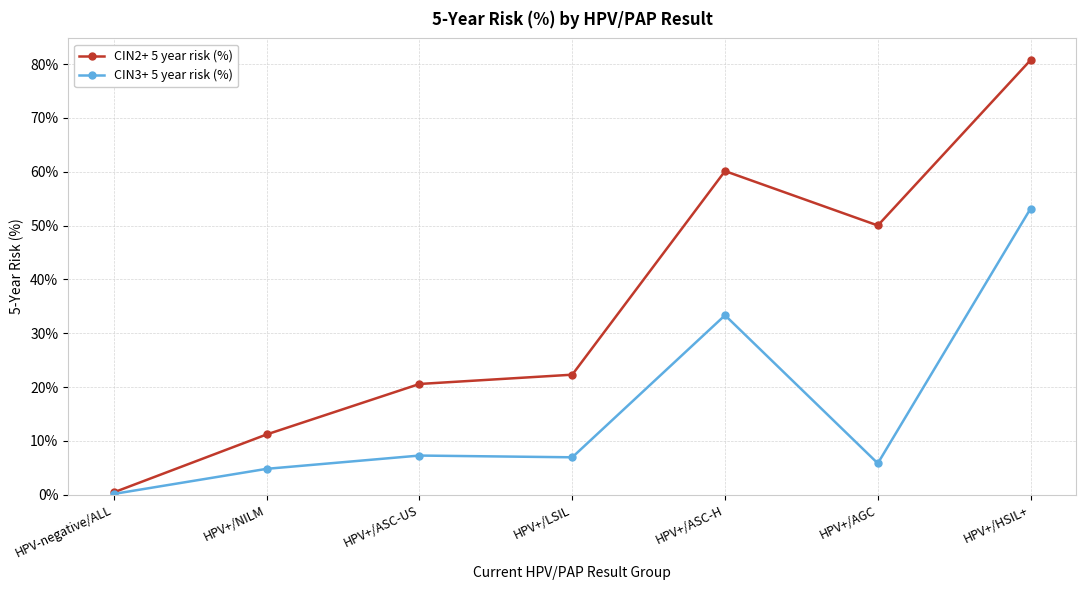

What is the difference between the CIN3+ 5 year risk (%) values at HPV-negative/ALL and HPV+/NILM?

4.7